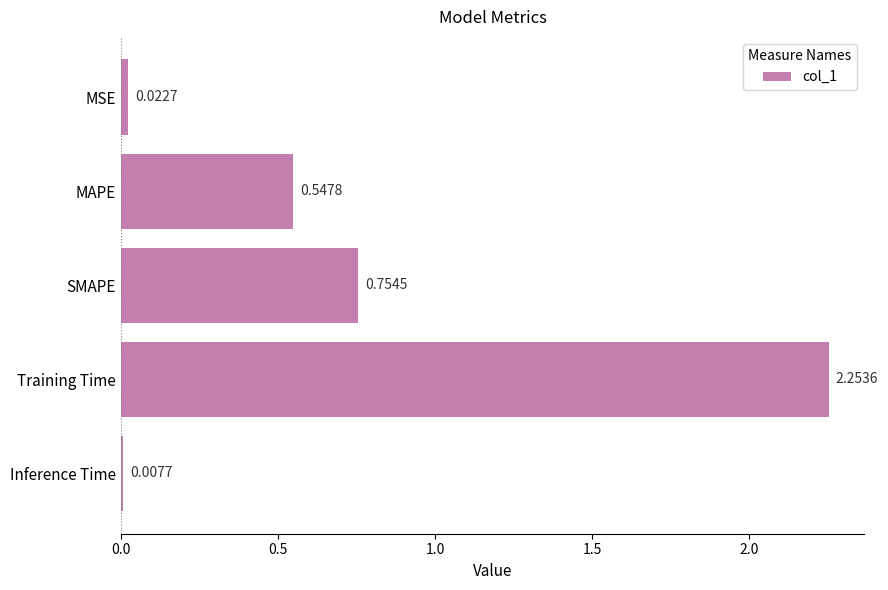

What is the label of the 5th bar from the top?

Inference Time